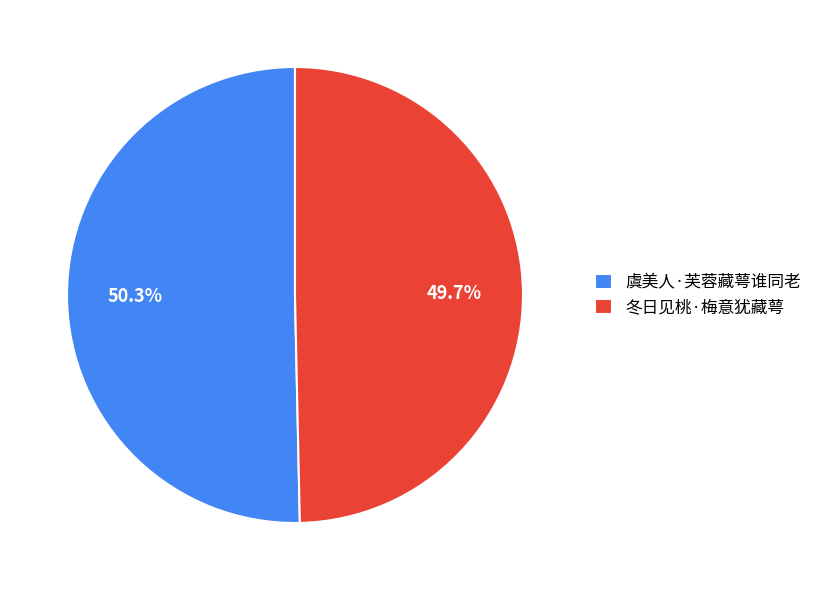

Is it true that 冬日见桃·梅意犹藏萼 is 43% of the pie?

False